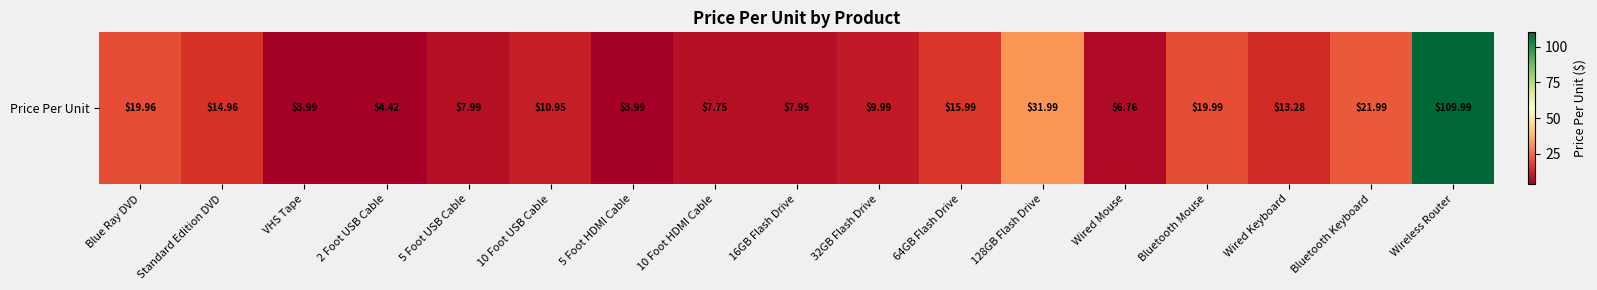

At which label does the data first exceed 10?

Blue Ray DVD